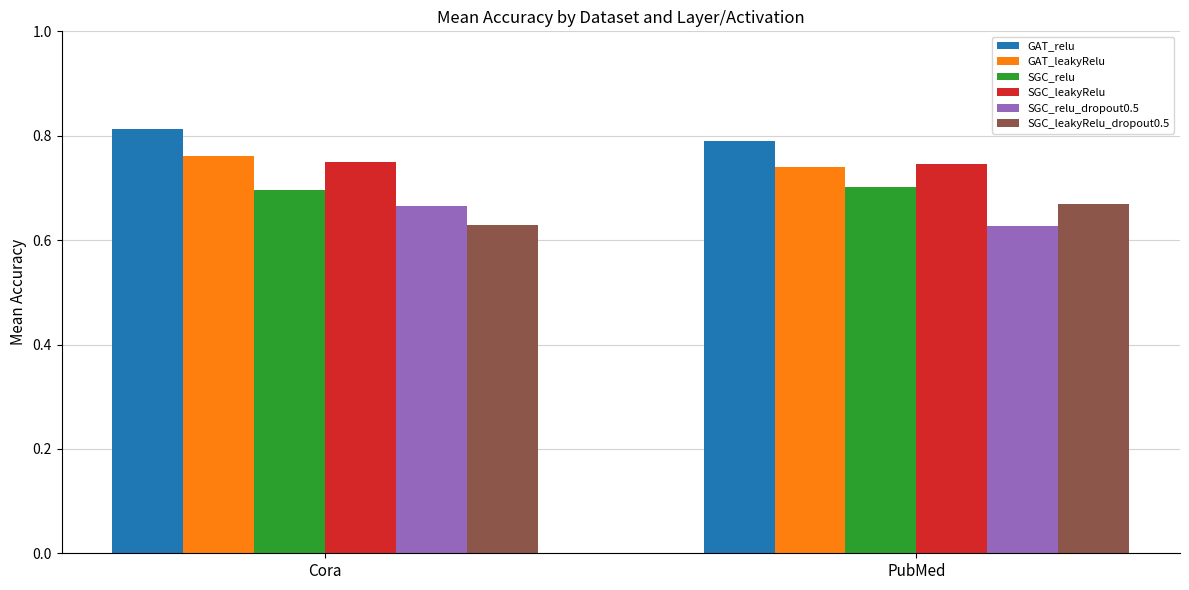

Does the chart contain any negative values?

No